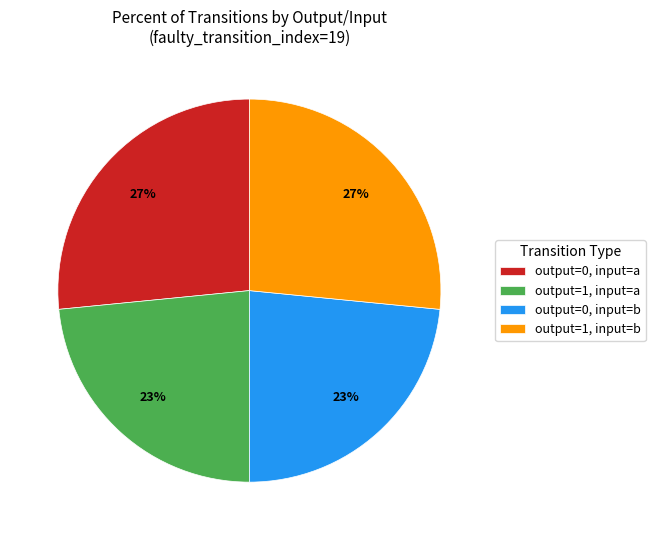

True or false: output=1, input=b accounts for 38% of the total.

False